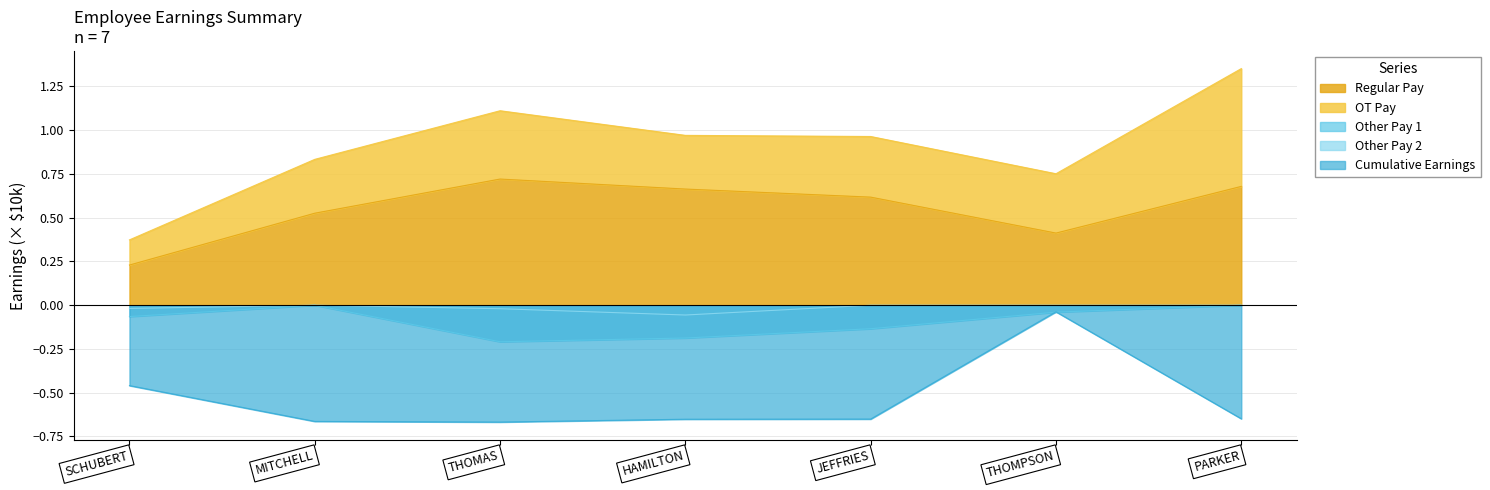

True or false: Other Pay 1 has a value of -0.1 at HAMILTON.

False